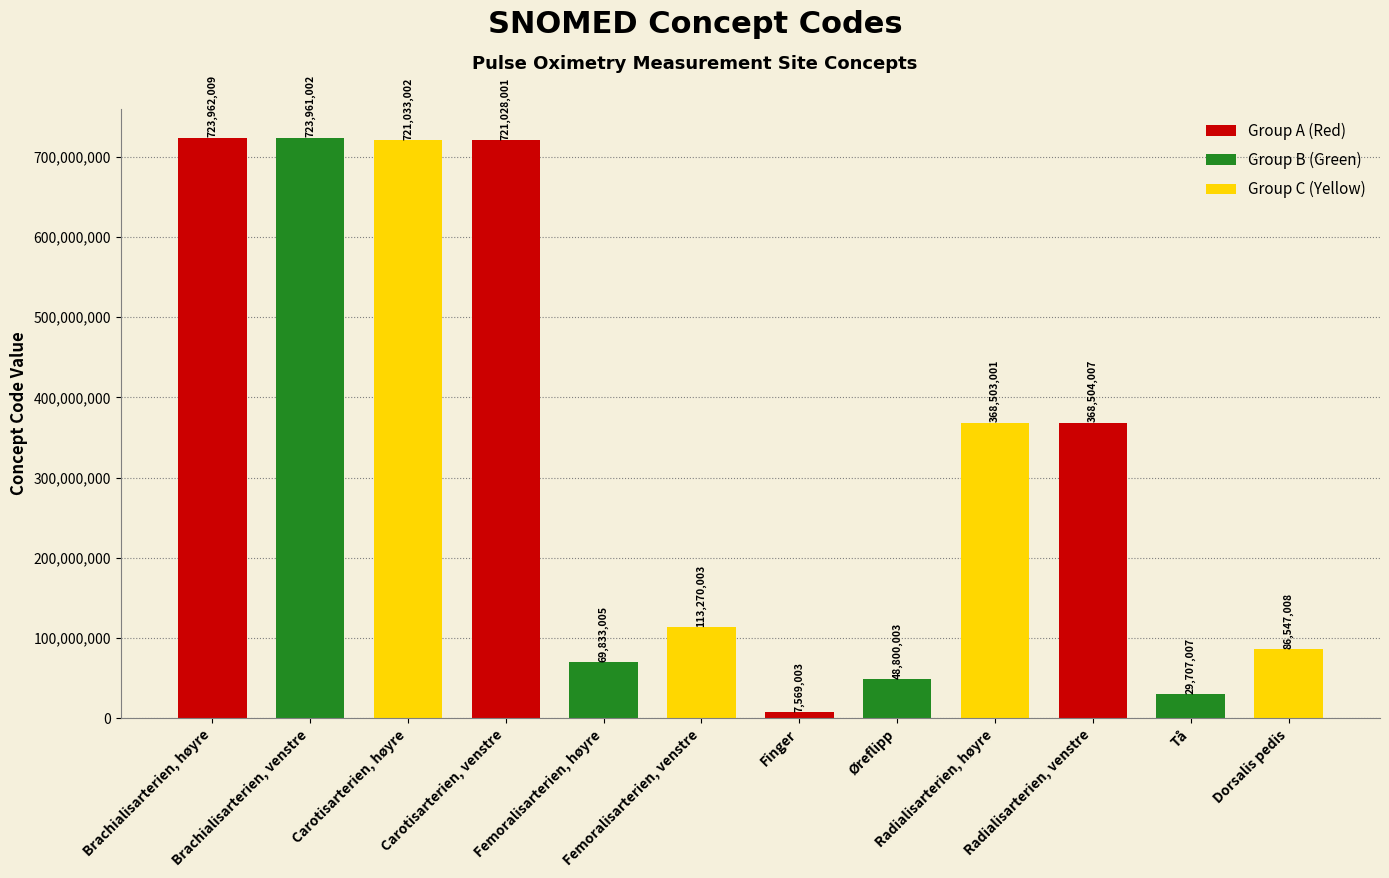

What is the sum of the values at Brachialisarterien, venstre and Brachialisarterien, høyre?

1447923011